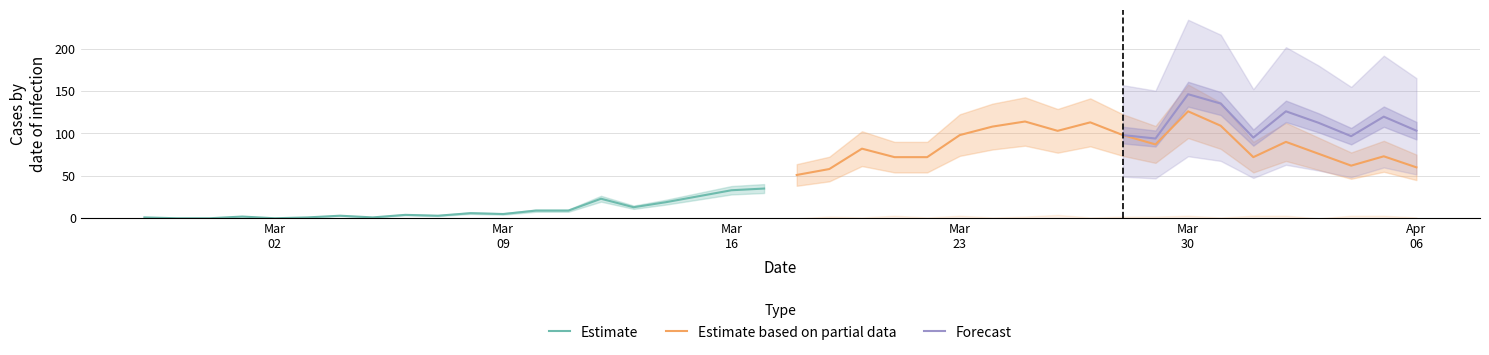

What is the highest value of the Estimate series?

35